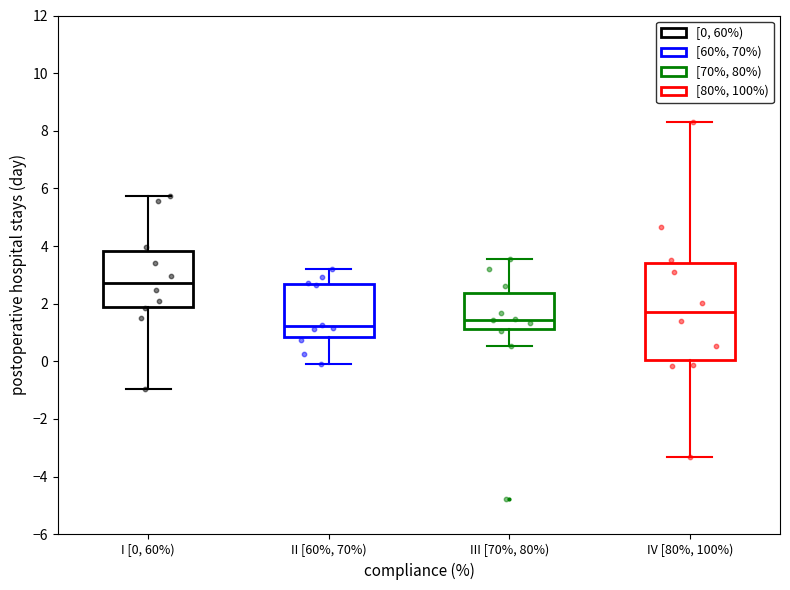

Reading left to right, read every box against the y-axis: the position of its median line, the range the box covers, and the ends of its whiskers. The values are not printed on the chart, so give them approximately, as read against the axis.

I [0, 60%): median 2.8, box 2.0 to 3.8, whiskers -1.0 to 5.8
II [60%, 70%): median 1.2, box 0.8 to 2.6, whiskers -0.2 to 3.2
III [70%, 80%): median 1.4, box 1.2 to 2.4, whiskers 0.6 to 3.6
IV [80%, 100%): median 1.8, box 0.0 to 3.4, whiskers -3.4 to 8.2